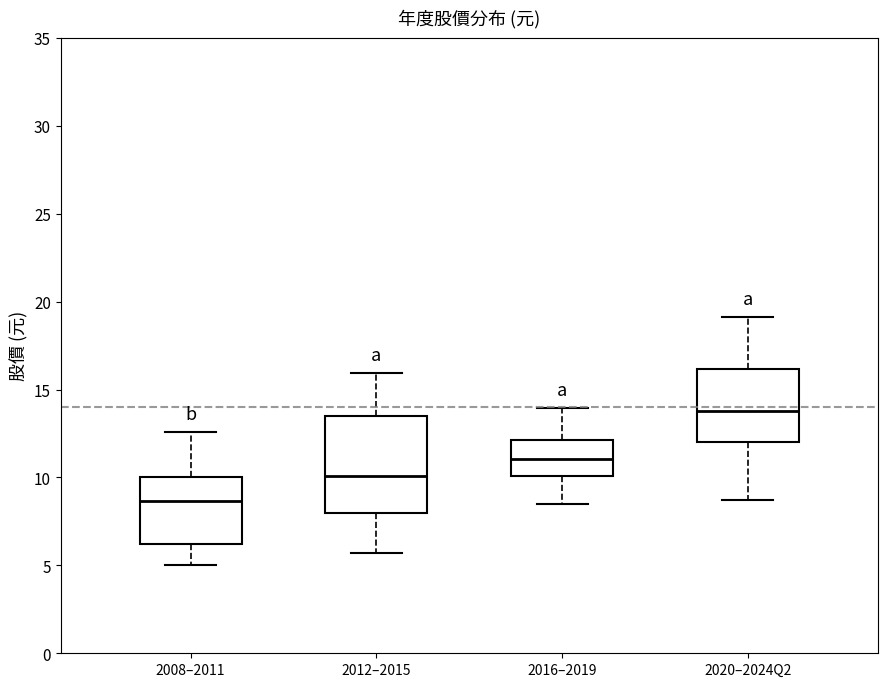

Comparing the boxes themselves (not the whiskers), which one is the tallest?

2012–2015